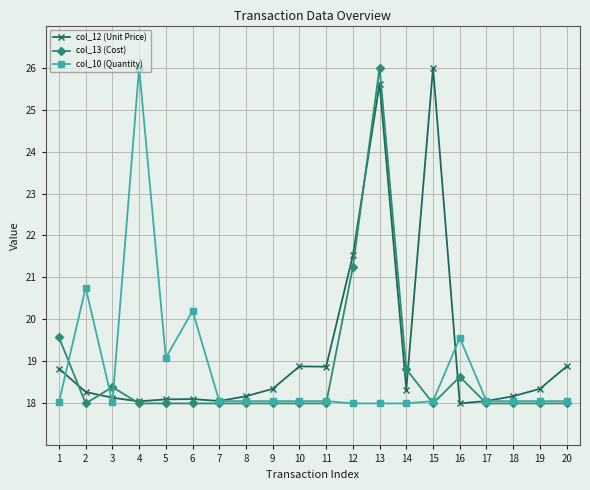

Which series has the largest total across all categories?

col_12 (Unit Price)